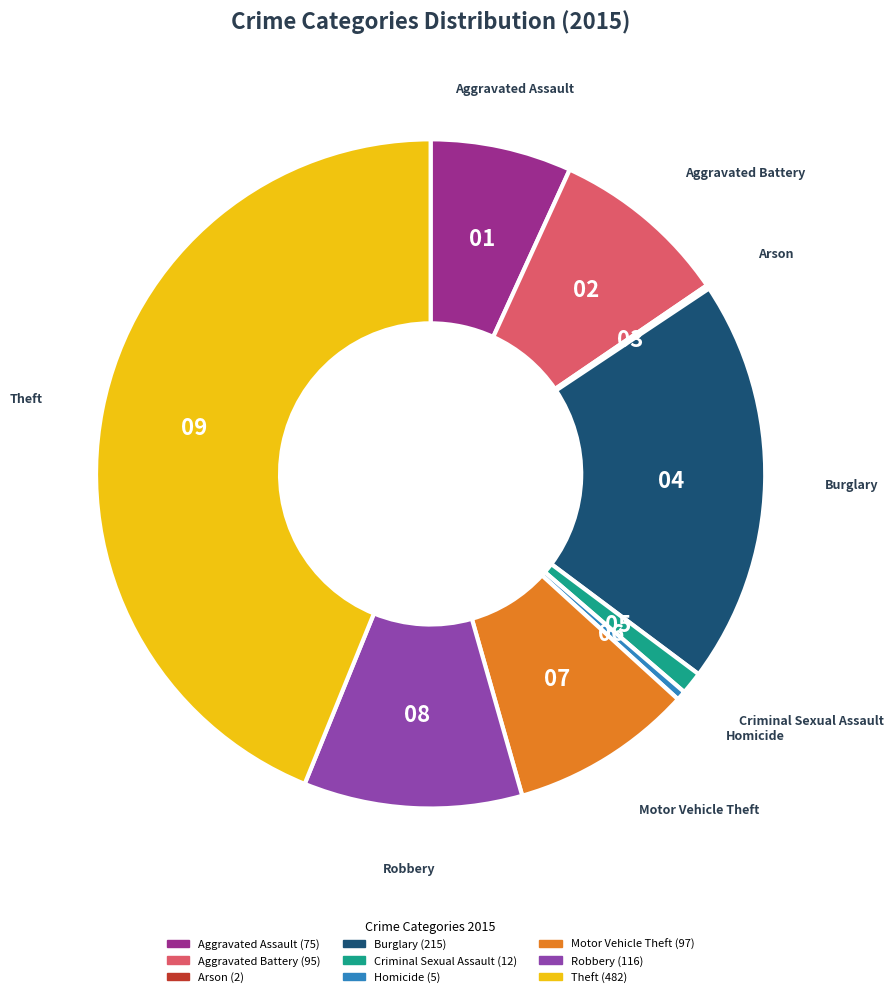

The Burglary slice represents 32% of the pie. True or false?

False